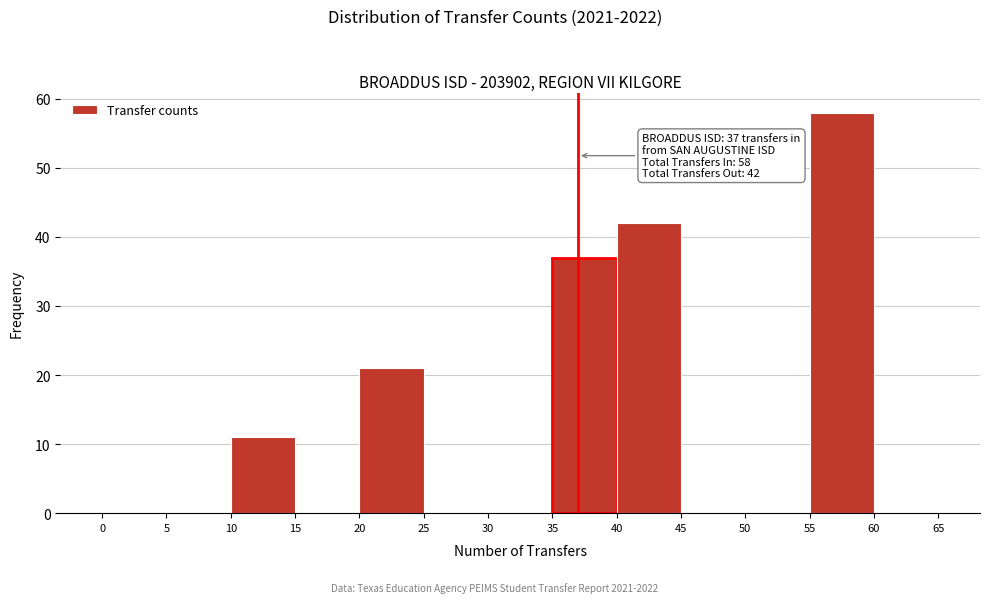

Over which range of the x-axis is the bar tallest?

55 to 60